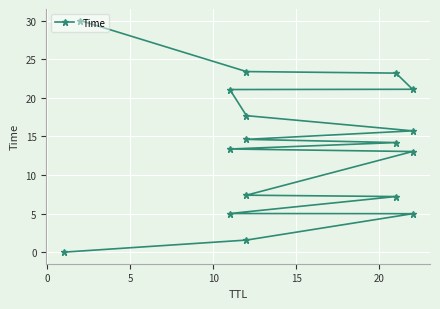

Does the chart display data point markers on the line(s)?

Yes